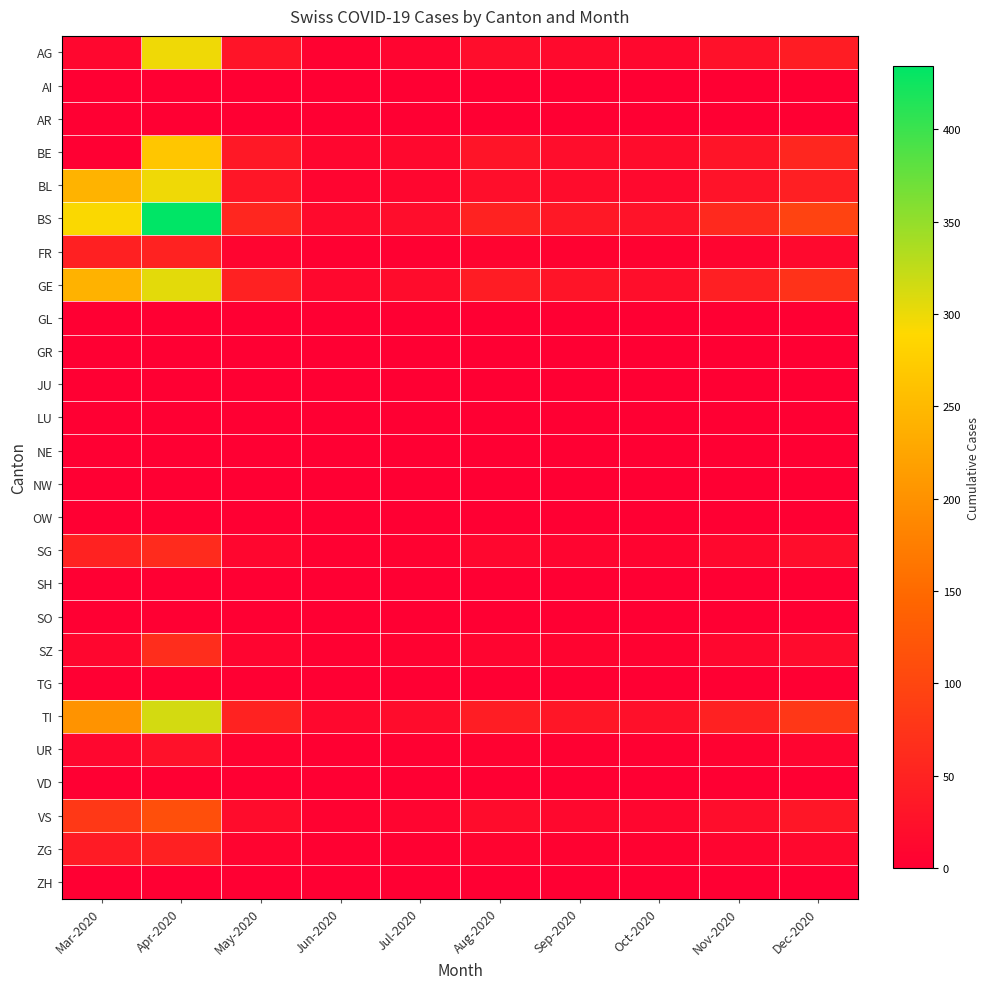

Reading right to left, transcribe all the data shown in this chart.

AG: Dec-2020=40	Nov-2020=25	Oct-2020=12	Sep-2020=15	Aug-2020=20	Jul-2020=8	Jun-2020=5	May-2020=30	Apr-2020=298	Mar-2020=11
AI: Dec-2020=0	Nov-2020=0	Oct-2020=0	Sep-2020=0	Aug-2020=0	Jul-2020=0	Jun-2020=0	May-2020=0	Apr-2020=0	Mar-2020=0
AR: Dec-2020=0	Nov-2020=0	Oct-2020=0	Sep-2020=0	Aug-2020=0	Jul-2020=0	Jun-2020=0	May-2020=0	Apr-2020=0	Mar-2020=0
BE: Dec-2020=55	Nov-2020=30	Oct-2020=18	Sep-2020=20	Aug-2020=30	Jul-2020=12	Jun-2020=10	May-2020=35	Apr-2020=266	Mar-2020=0
BL: Dec-2020=45	Nov-2020=28	Oct-2020=14	Sep-2020=18	Aug-2020=22	Jul-2020=10	Jun-2020=8	May-2020=32	Apr-2020=298	Mar-2020=242
BS: Dec-2020=95	Nov-2020=60	Oct-2020=28	Sep-2020=35	Aug-2020=50	Jul-2020=20	Jun-2020=15	May-2020=55	Apr-2020=434	Mar-2020=292
FR: Dec-2020=14	Nov-2020=9	Oct-2020=4	Sep-2020=5	Aug-2020=7	Jul-2020=3	Jun-2020=2	May-2020=8	Apr-2020=49	Mar-2020=46
GE: Dec-2020=72	Nov-2020=45	Oct-2020=22	Sep-2020=30	Aug-2020=40	Jul-2020=18	Jun-2020=12	May-2020=48	Apr-2020=305	Mar-2020=241
GL: Dec-2020=0	Nov-2020=0	Oct-2020=0	Sep-2020=0	Aug-2020=0	Jul-2020=0	Jun-2020=0	May-2020=0	Apr-2020=0	Mar-2020=0
GR: Dec-2020=0	Nov-2020=0	Oct-2020=0	Sep-2020=0	Aug-2020=0	Jul-2020=0	Jun-2020=0	May-2020=0	Apr-2020=0	Mar-2020=0
JU: Dec-2020=0	Nov-2020=0	Oct-2020=0	Sep-2020=0	Aug-2020=0	Jul-2020=0	Jun-2020=0	May-2020=0	Apr-2020=0	Mar-2020=0
LU: Dec-2020=0	Nov-2020=0	Oct-2020=0	Sep-2020=0	Aug-2020=0	Jul-2020=0	Jun-2020=0	May-2020=0	Apr-2020=0	Mar-2020=0
NE: Dec-2020=0	Nov-2020=0	Oct-2020=0	Sep-2020=0	Aug-2020=0	Jul-2020=0	Jun-2020=0	May-2020=0	Apr-2020=0	Mar-2020=0
NW: Dec-2020=0	Nov-2020=0	Oct-2020=0	Sep-2020=0	Aug-2020=0	Jul-2020=0	Jun-2020=0	May-2020=0	Apr-2020=0	Mar-2020=0
OW: Dec-2020=0	Nov-2020=0	Oct-2020=0	Sep-2020=0	Aug-2020=0	Jul-2020=0	Jun-2020=0	May-2020=0	Apr-2020=0	Mar-2020=0
SG: Dec-2020=20	Nov-2020=13	Oct-2020=6	Sep-2020=8	Aug-2020=11	Jul-2020=5	Jun-2020=3	May-2020=10	Apr-2020=62	Mar-2020=49
SH: Dec-2020=0	Nov-2020=0	Oct-2020=0	Sep-2020=0	Aug-2020=0	Jul-2020=0	Jun-2020=0	May-2020=0	Apr-2020=0	Mar-2020=0
SO: Dec-2020=0	Nov-2020=0	Oct-2020=0	Sep-2020=0	Aug-2020=0	Jul-2020=0	Jun-2020=0	May-2020=0	Apr-2020=0	Mar-2020=0
SZ: Dec-2020=17	Nov-2020=11	Oct-2020=5	Sep-2020=7	Aug-2020=9	Jul-2020=4	Jun-2020=2	May-2020=8	Apr-2020=65	Mar-2020=10
TG: Dec-2020=0	Nov-2020=0	Oct-2020=0	Sep-2020=0	Aug-2020=0	Jul-2020=0	Jun-2020=0	May-2020=0	Apr-2020=0	Mar-2020=0
TI: Dec-2020=78	Nov-2020=48	Oct-2020=24	Sep-2020=32	Aug-2020=42	Jul-2020=18	Jun-2020=12	May-2020=50	Apr-2020=314	Mar-2020=202
UR: Dec-2020=8	Nov-2020=5	Oct-2020=2	Sep-2020=3	Aug-2020=4	Jul-2020=2	Jun-2020=1	May-2020=4	Apr-2020=26	Mar-2020=11
VD: Dec-2020=0	Nov-2020=0	Oct-2020=0	Sep-2020=0	Aug-2020=0	Jul-2020=0	Jun-2020=0	May-2020=0	Apr-2020=0	Mar-2020=0
VS: Dec-2020=32	Nov-2020=20	Oct-2020=10	Sep-2020=13	Aug-2020=18	Jul-2020=8	Jun-2020=5	May-2020=18	Apr-2020=112	Mar-2020=81
ZG: Dec-2020=13	Nov-2020=8	Oct-2020=4	Sep-2020=5	Aug-2020=7	Jul-2020=3	Jun-2020=2	May-2020=7	Apr-2020=46	Mar-2020=39
ZH: Dec-2020=0	Nov-2020=0	Oct-2020=0	Sep-2020=0	Aug-2020=0	Jul-2020=0	Jun-2020=0	May-2020=0	Apr-2020=0	Mar-2020=0